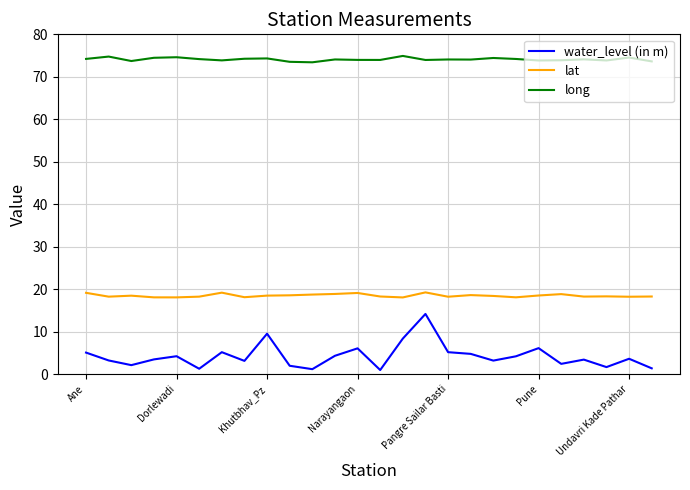

List the series in order of their overall mean, highest first.

long, lat, water_level (in m)